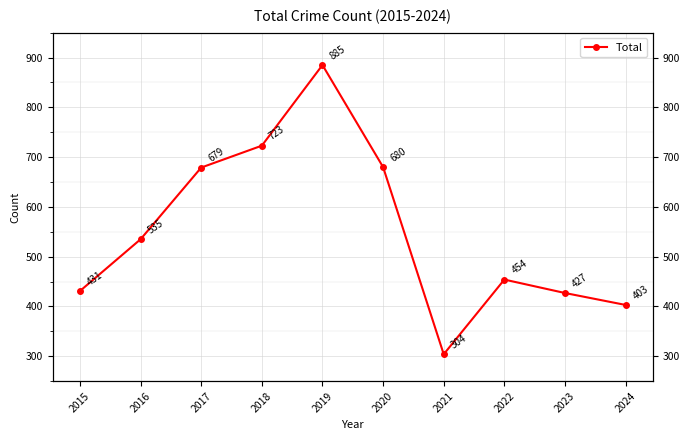

Between 2022 and 2023, which is larger?

2022